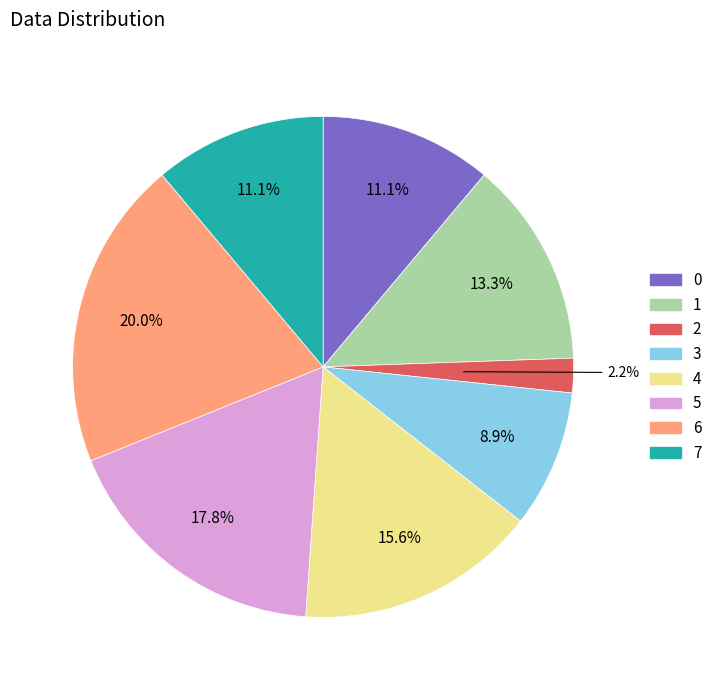

Does any single category account for the majority?

No